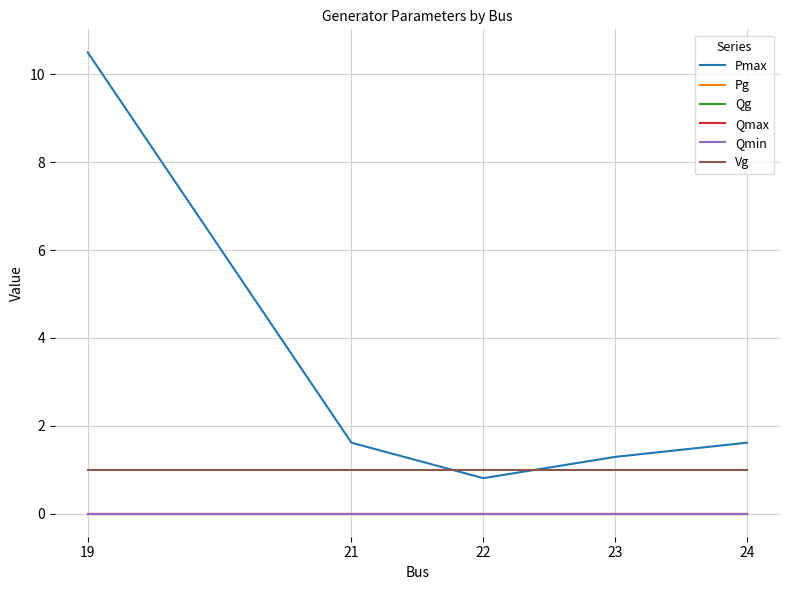

Does the chart have visible grid lines?

Yes